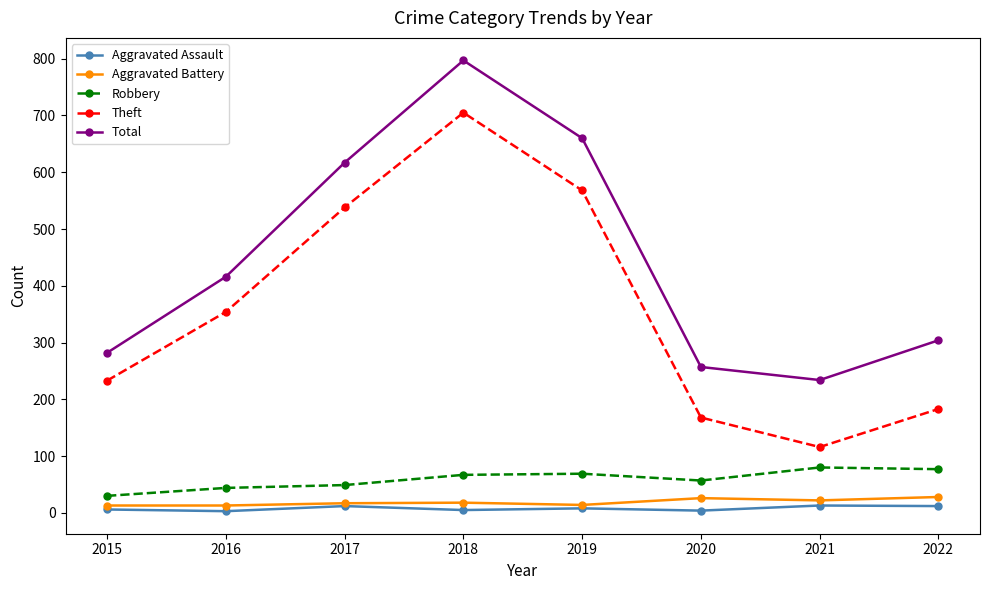

True or false: Robbery and Aggravated Battery cross at least once.

False